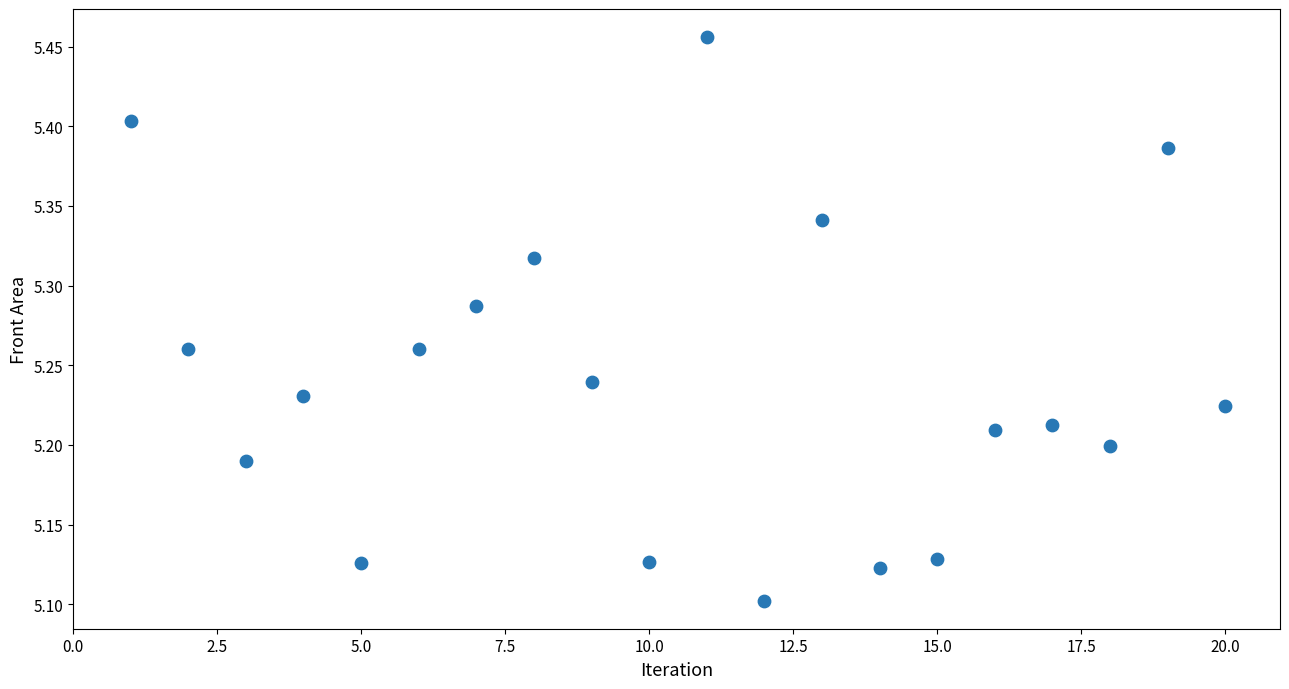

What is the range of X values (max minus min)?

19.0